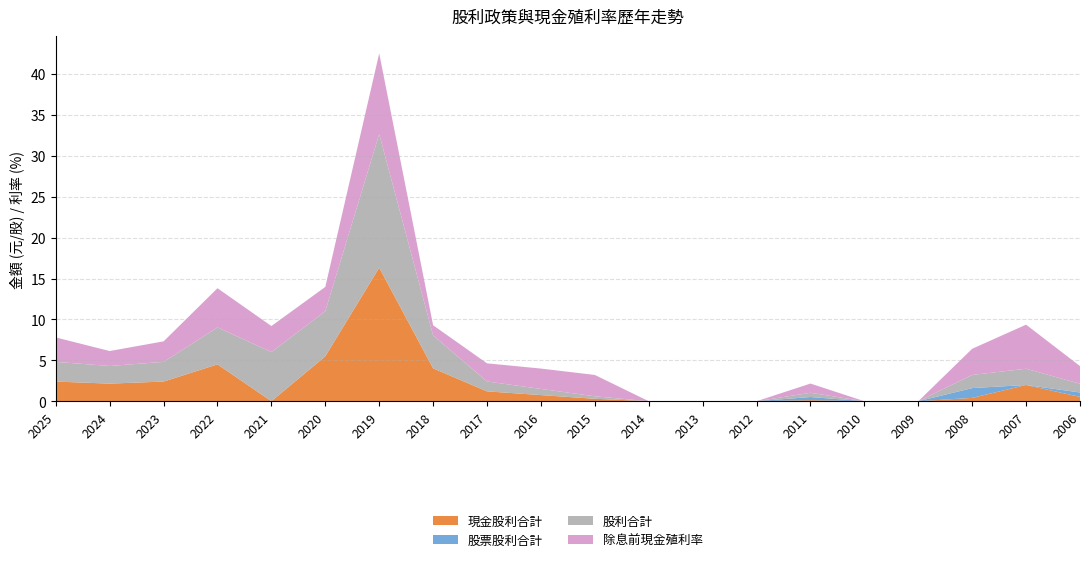

Reading left to right, extract all data points from this chart.

現金股利合計: 2.4	2.2	2.4	4.5	0.0	5.5	16.3	4.0	1.2	0.8	0.3	0.0	0.0	0.0	0.1	0.0	0.0	0.4	2.0	0.5
股票股利合計: 0.0	0.0	0.0	0.0	0.0	0.0	0.0	0.0	0.0	0.0	0.0	0.0	0.0	0.0	0.4	0.0	0.0	1.2	0.0	0.5
股利合計: 2.4	2.2	2.4	4.5	6.0	5.5	16.3	4.0	1.2	0.8	0.3	0.0	0.0	0.0	0.5	0.0	0.0	1.6	2.0	1.1
除息前現金殖利率: 3.0	1.8	2.5	4.8	3.2	3.0	9.9	1.2	2.2	2.5	2.6	0.0	0.0	0.0	1.1	0.0	0.0	3.2	5.4	2.2